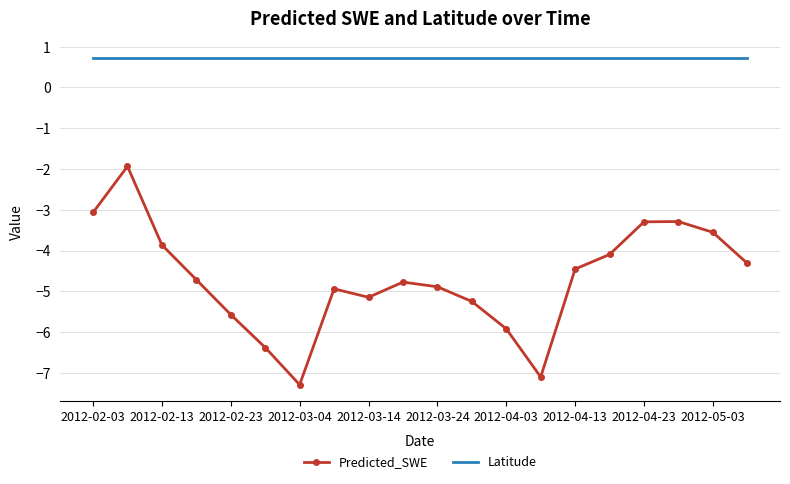

Rank the series by their maximum value, from lowest to highest.

Predicted_SWE, Latitude